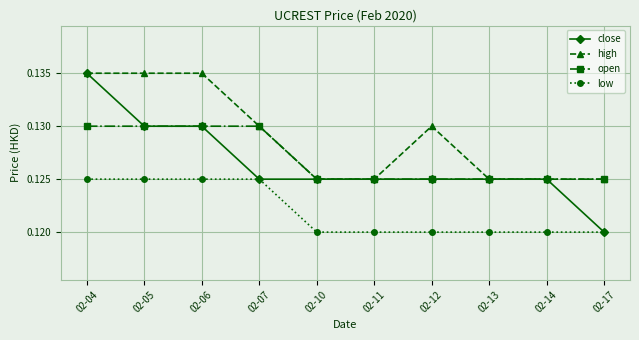

What are all the series names shown in the legend?

close, high, open, low